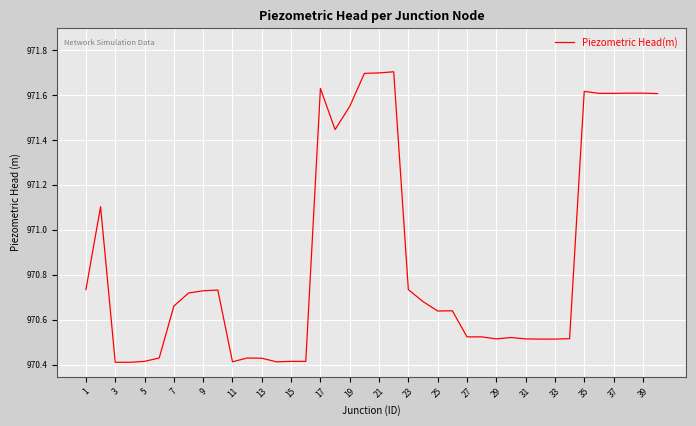

What is the greatest value displayed?

971.7